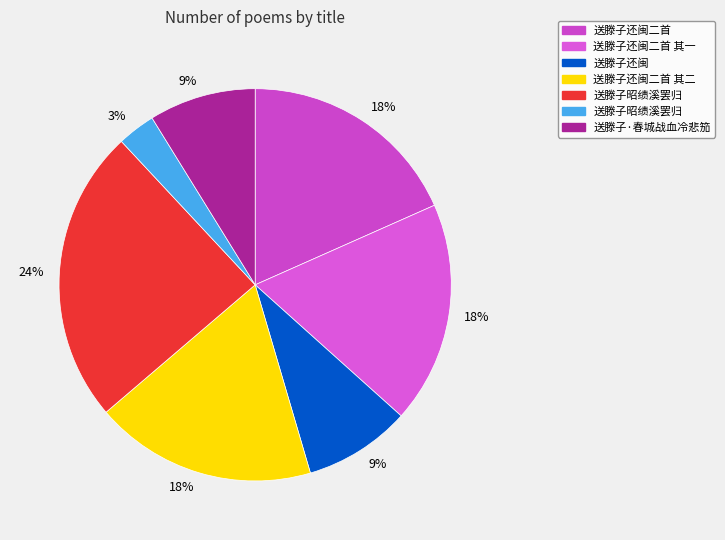

What is the smallest slice in the pie chart?

送滕子昭绩溪罢归